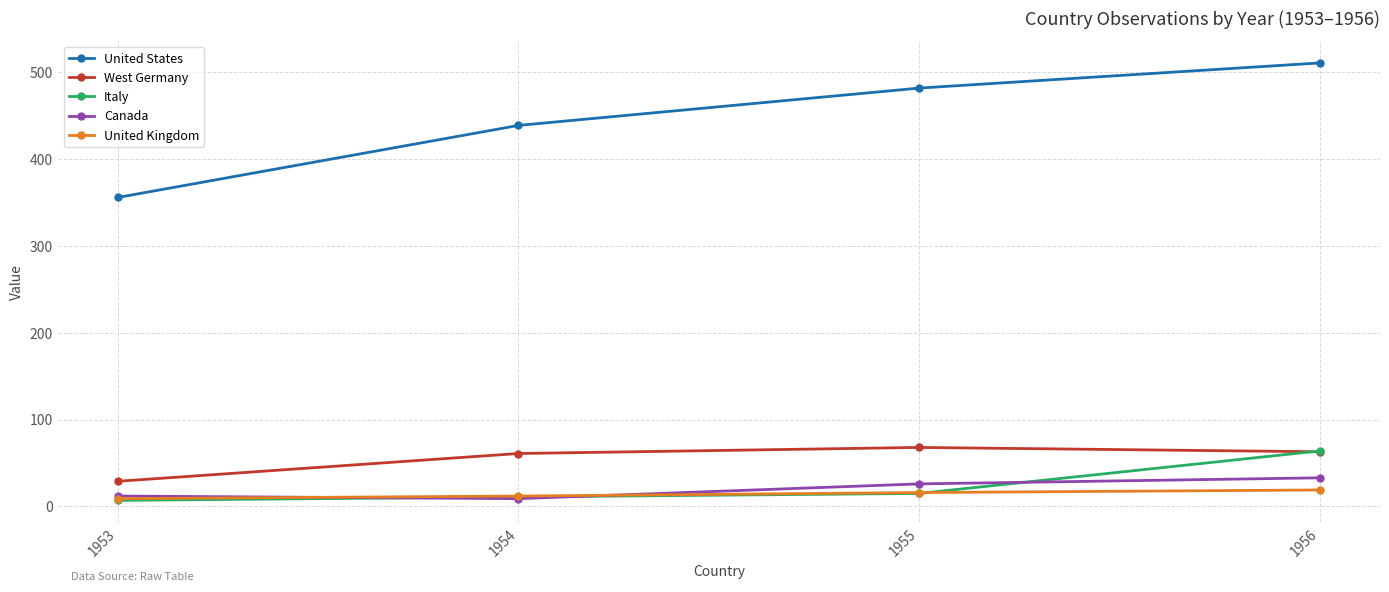

Which series has the widest spread of values?

United States